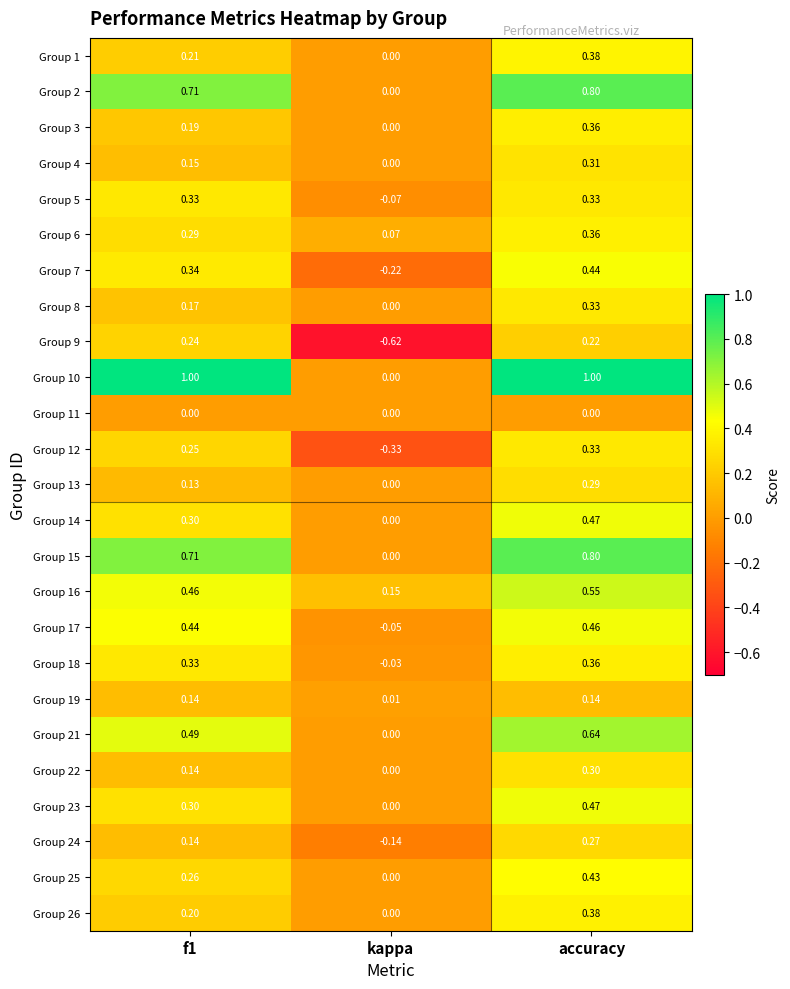

Which category has the highest value in the Group 26 series?

accuracy